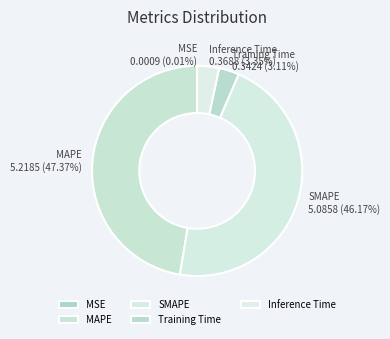

Between Training Time and SMAPE, which is larger?

SMAPE